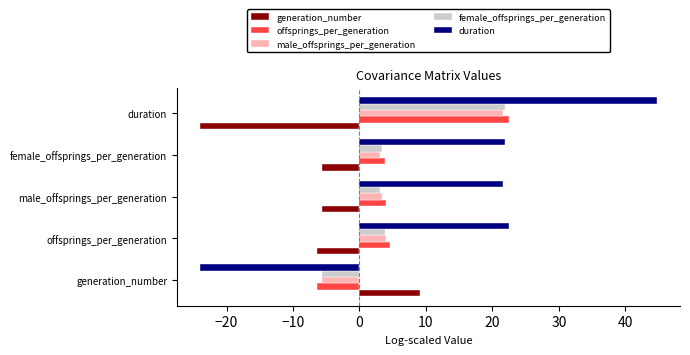

At which category does the chart reach its peak across all series?

duration